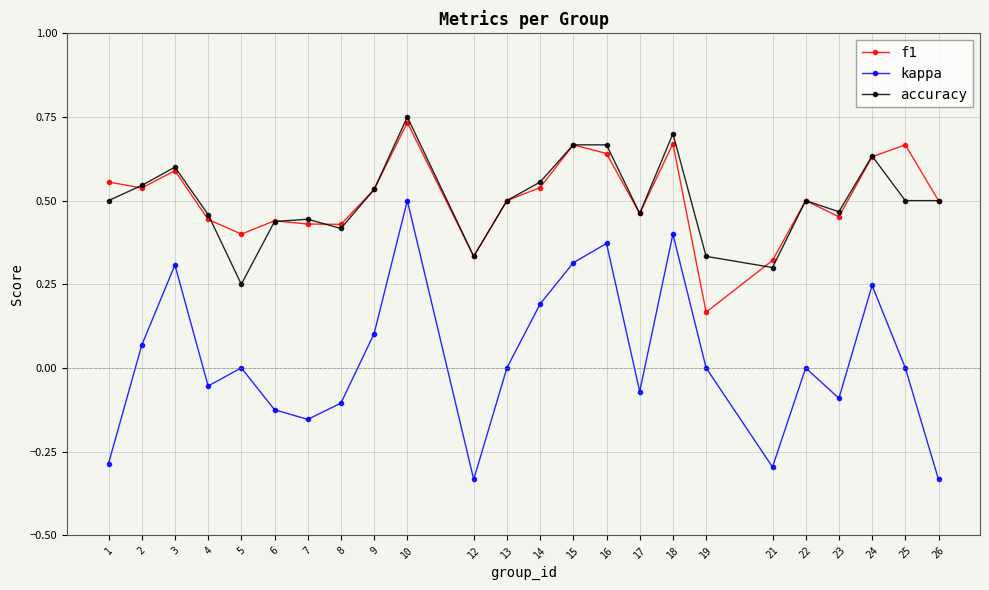

The kappa series shows 0.4 at 16. True or false?

True